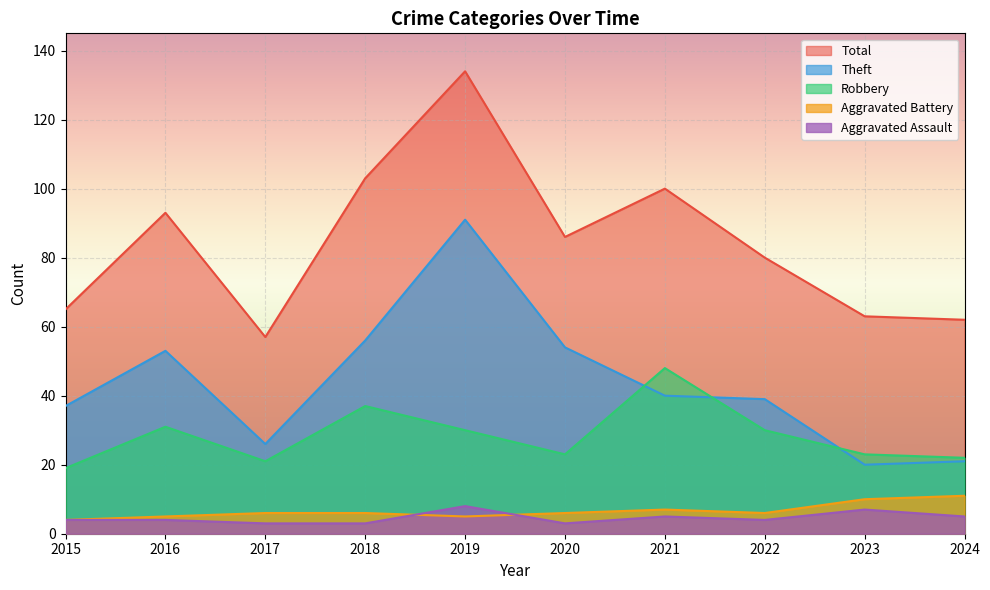

Is it true that Aggravated Battery equals 3 at 2021?

False